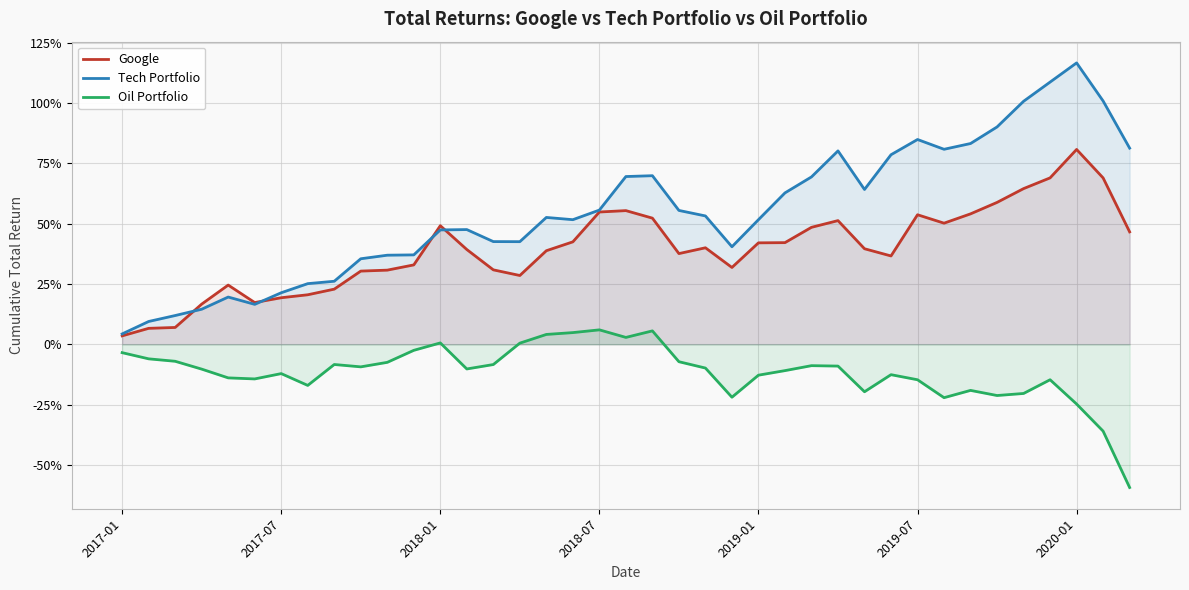

At which label is Google closest to 1?

2017-01